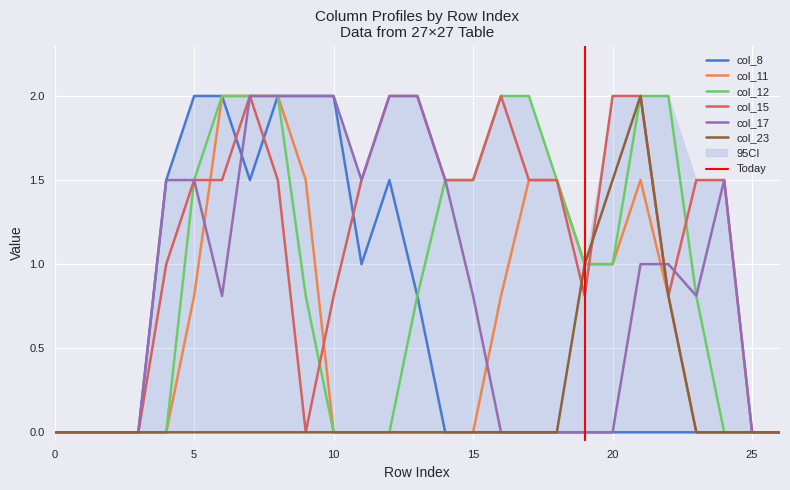

At how many categories does at least one series exceed 1?

20